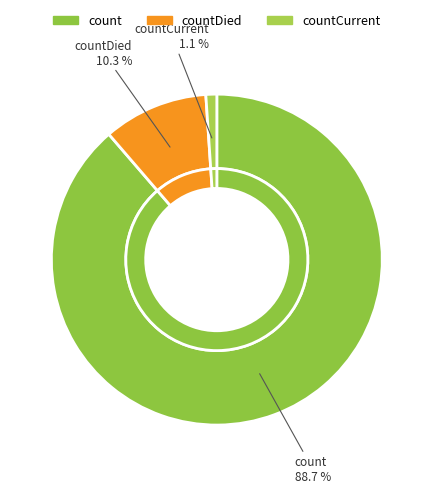

Does count represent more than half of the total?

Yes